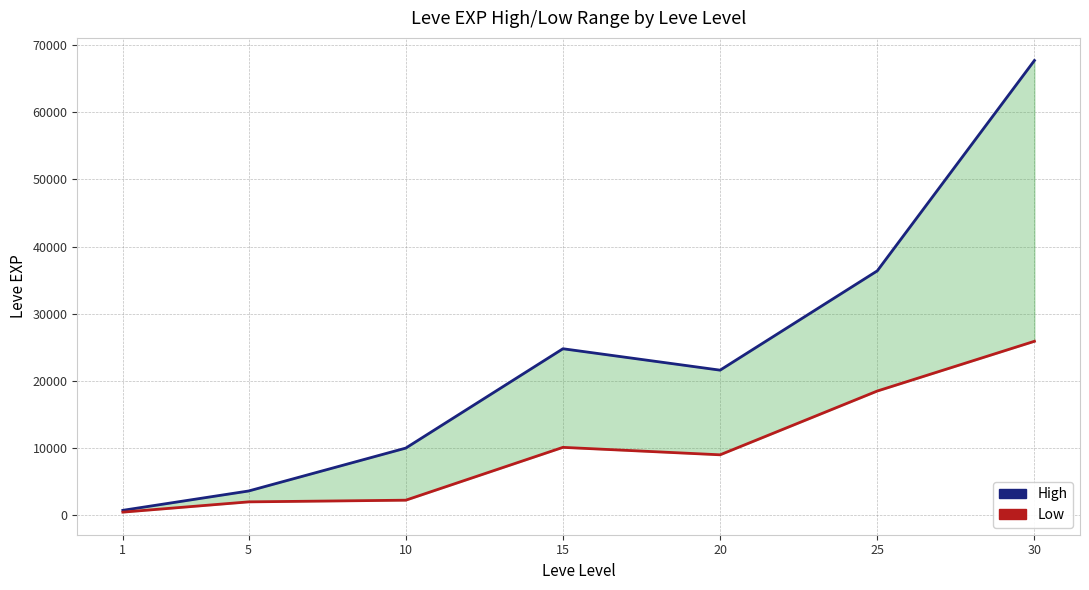

Where does the Leve EXP High series first go above 21600?

15